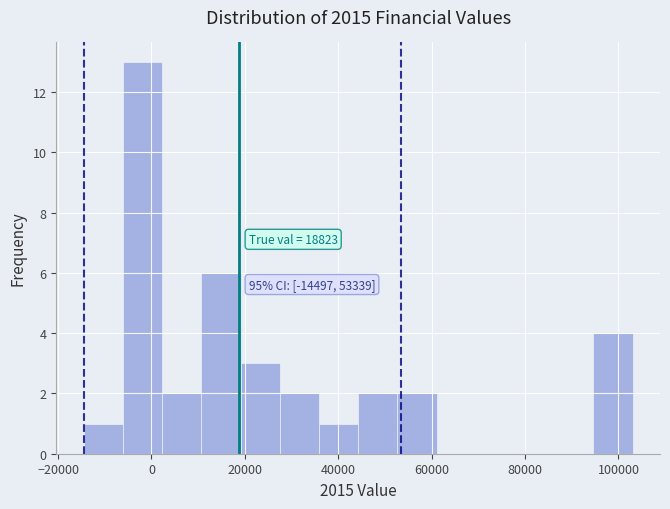

Over which range of the x-axis is the bar tallest?

-6000 to 2000